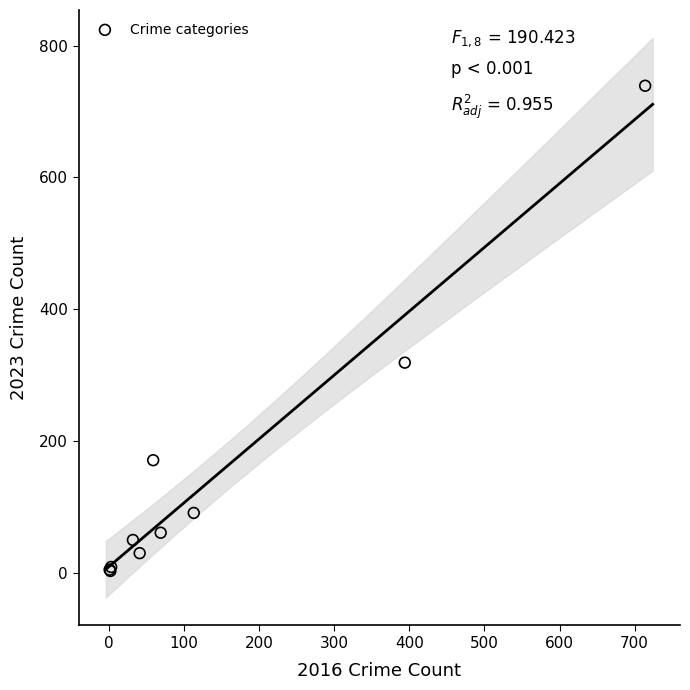

What Y value in the scatter plot is closest to 371?

319